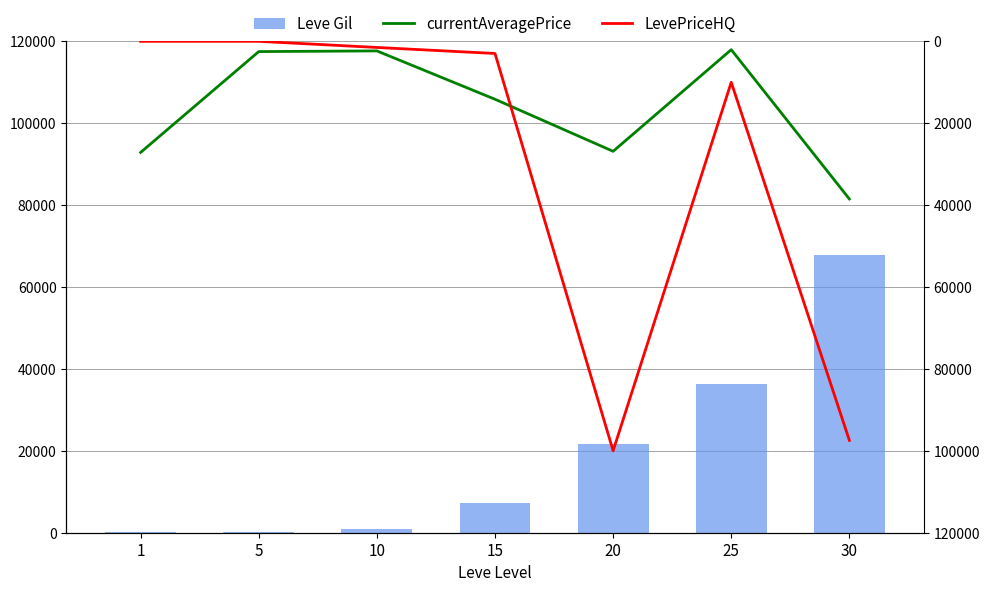

What is the difference between the Leve Gil values at 25 and 30?

31340